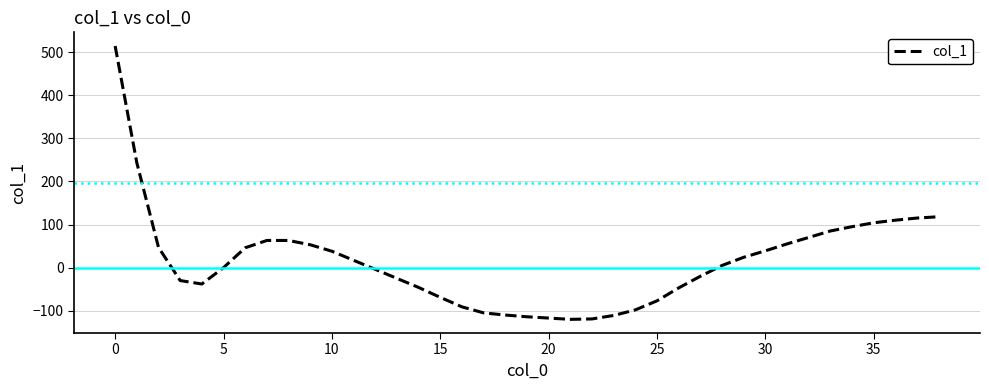

What is the difference between the maximum and minimum values?

634